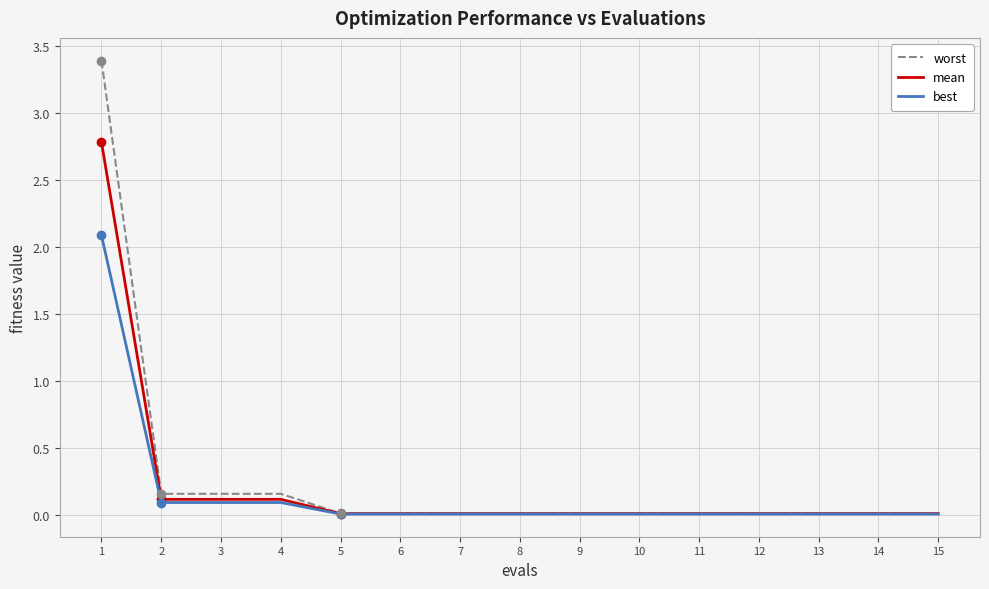

Which series has the widest spread of values?

worst